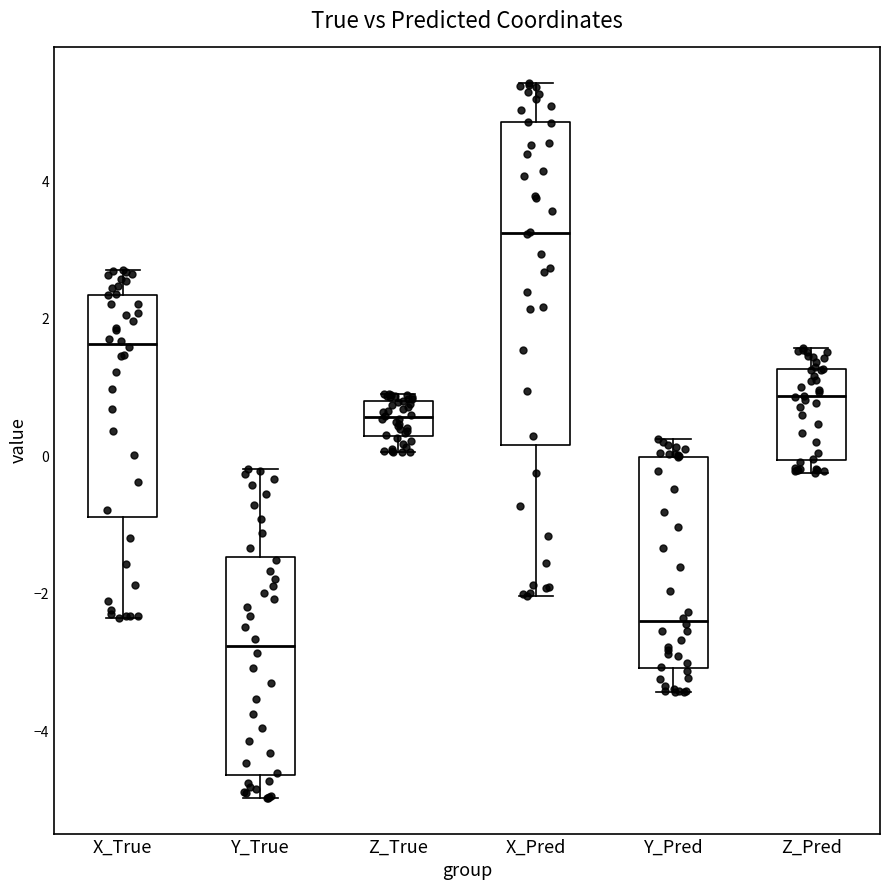

Which box is the tallest, from its lower edge to its upper edge?

X_Pred